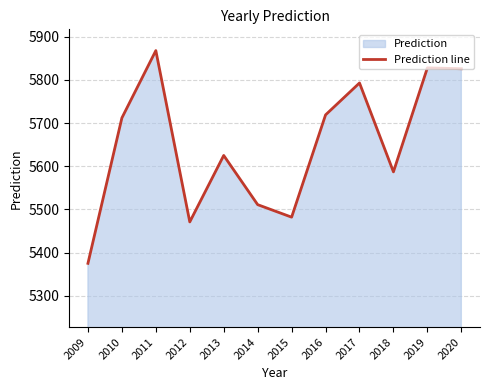

At which category does the data reach its first local valley?

2012